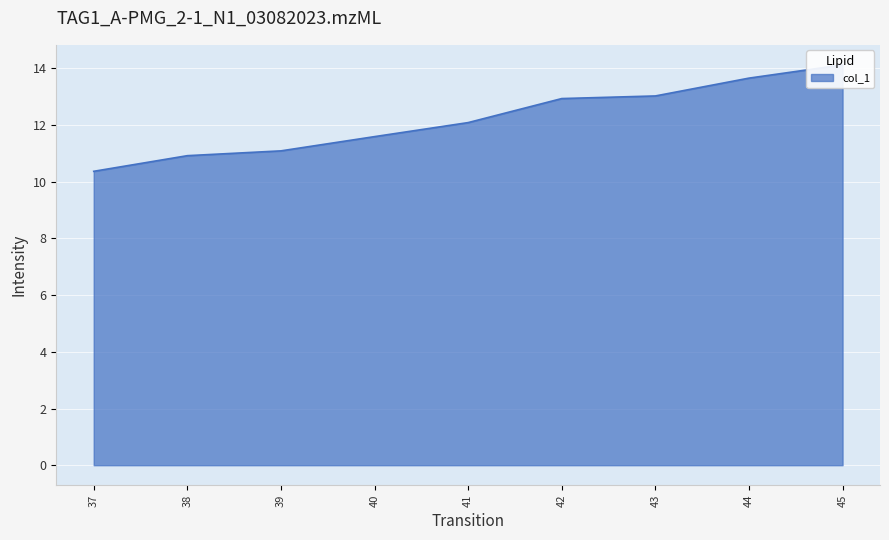

Between 37 and 43, which is larger?

43